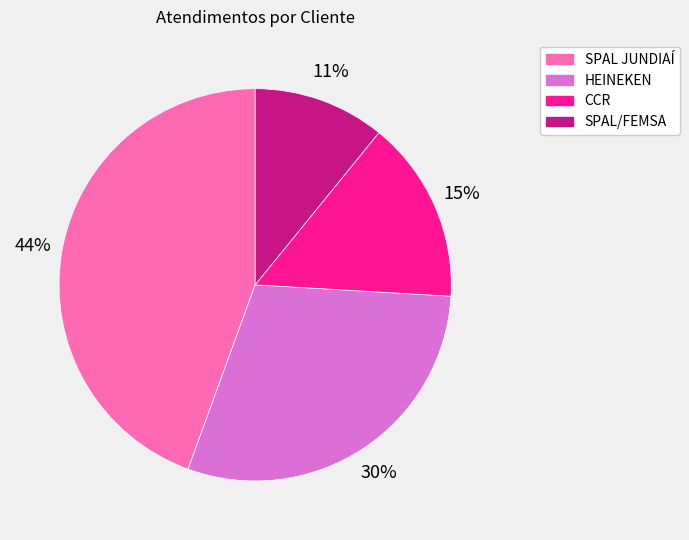

Rank the categories by value from lowest to highest.

SPAL/FEMSA, CCR, HEINEKEN, SPAL JUNDIAÍ